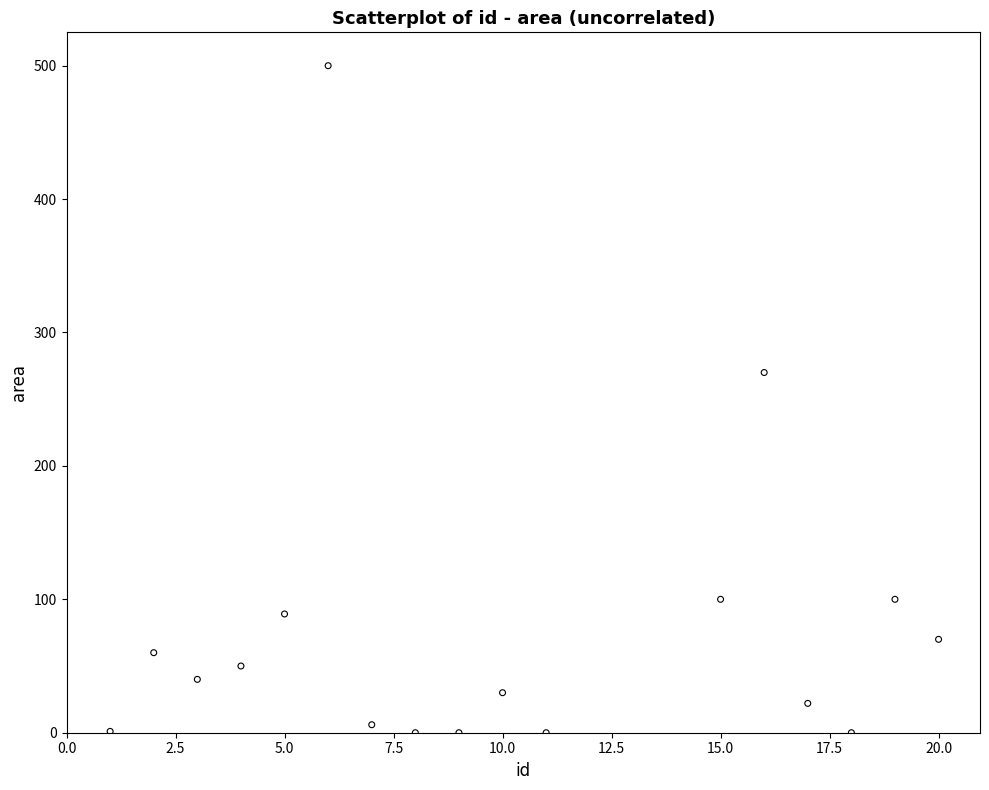

What Y value in the scatter plot is closest to 250?

270